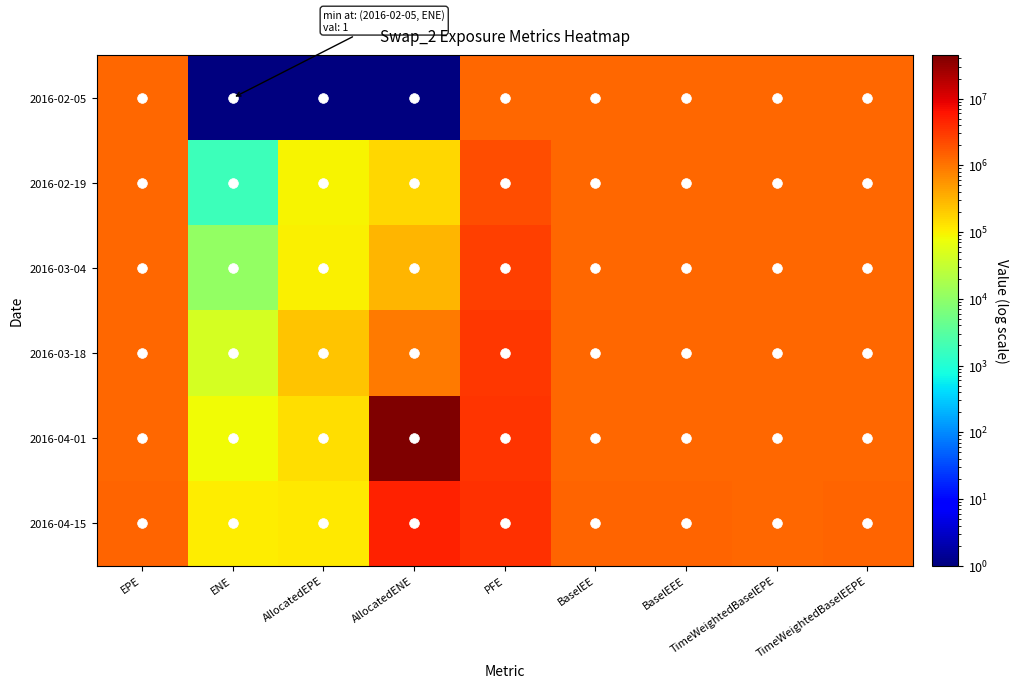

Reading left to right, extract all data points from this chart.

2016-02-05: EPE=1317065.0	ENE=1.0	AllocatedEPE=1.0	AllocatedENE=1.0	PFE=1317065.0	BaselEE=1317065.0	BaselEEE=1317065.0	TimeWeightedBaselEPE=1317065.1	TimeWeightedBaselEEPE=1317065.1
2016-02-19: EPE=1310466.0	ENE=1783.0	AllocatedEPE=92064.0	AllocatedENE=161009.0	PFE=2057371.0	BaselEE=1310405.0	BaselEEE=1317065.0	TimeWeightedBaselEPE=1310405.3	TimeWeightedBaselEEPE=1317065.1
2016-03-04: EPE=1290114.0	ENE=10970.0	AllocatedEPE=101199.0	AllocatedENE=309825.0	PFE=2810485.0	BaselEE=1289953.0	BaselEEE=1317065.0	TimeWeightedBaselEPE=1300179.1	TimeWeightedBaselEEPE=1317065.1
2016-03-18: EPE=1320336.0	ENE=44754.0	AllocatedEPE=223818.0	AllocatedENE=884373.0	PFE=3156594.0	BaselEE=1320050.0	BaselEEE=1320050.0	TimeWeightedBaselEPE=1306802.8	TimeWeightedBaselEEPE=1318060.1
2016-04-01: EPE=1325798.0	ENE=80948.0	AllocatedEPE=144553.0	AllocatedENE=44324544.0	PFE=3255937.0	BaselEE=1325391.0	BaselEEE=1325391.0	TimeWeightedBaselEPE=1311449.9	TimeWeightedBaselEEPE=1319892.8
2016-04-15: EPE=1386525.0	ENE=110964.0	AllocatedEPE=117656.0	AllocatedENE=4700255.0	PFE=3517568.0	BaselEE=1385967.0	BaselEEE=1385967.0	TimeWeightedBaselEPE=1326353.2	TimeWeightedBaselEEPE=1333107.6